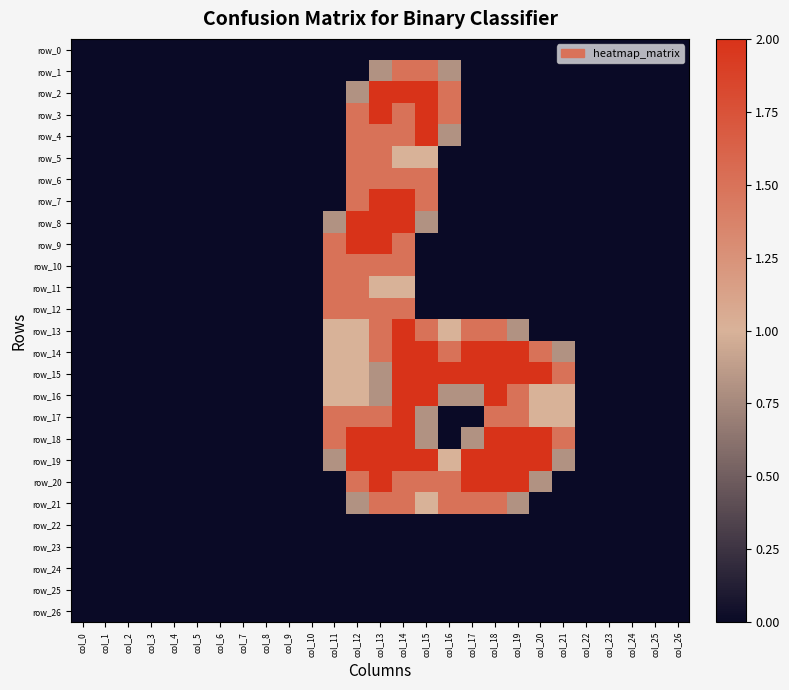

Where is row_2 nearest to the value 1?

col_12